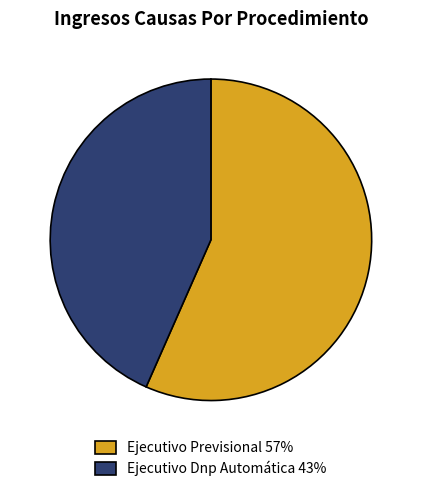

The Ejecutivo Previsional slice represents 57% of the pie. True or false?

True